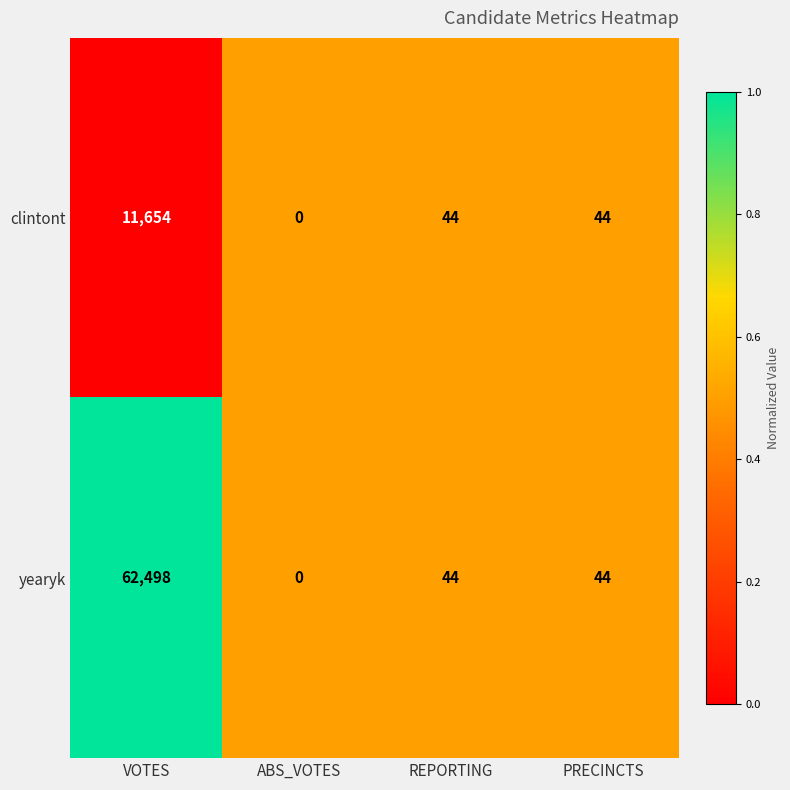

What is the greatest value displayed?

62498